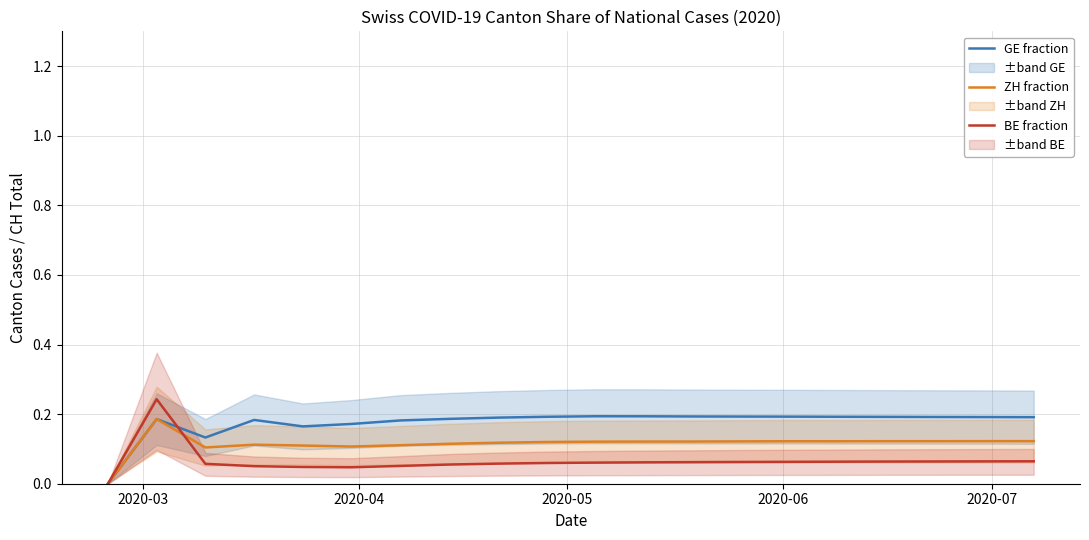

How many data points does each series have?

20